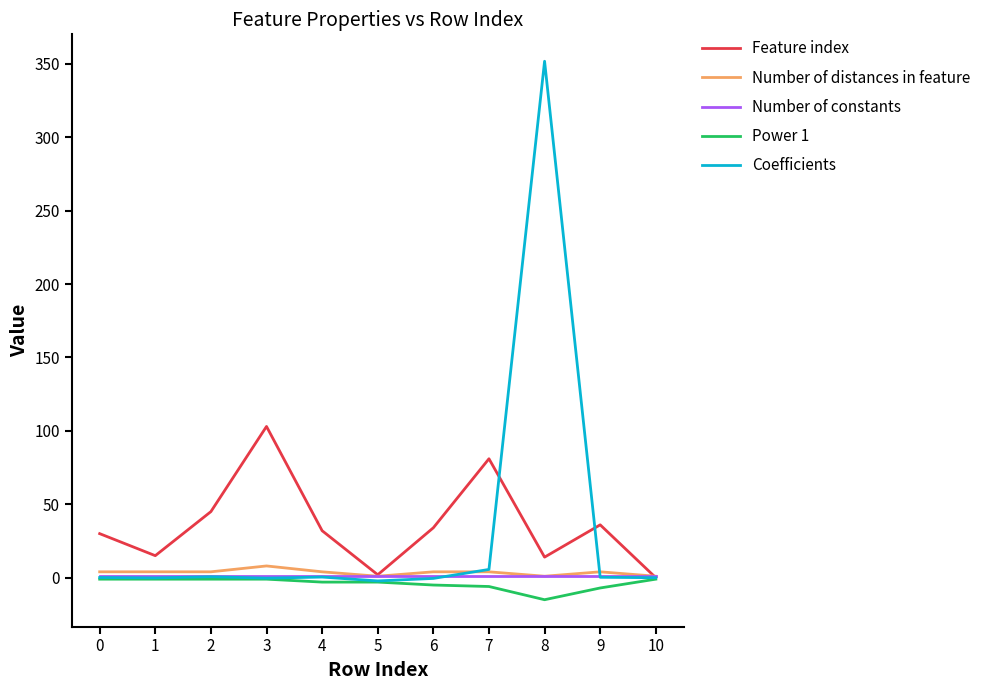

What is the difference between the highest and lowest values at 10?

2.0